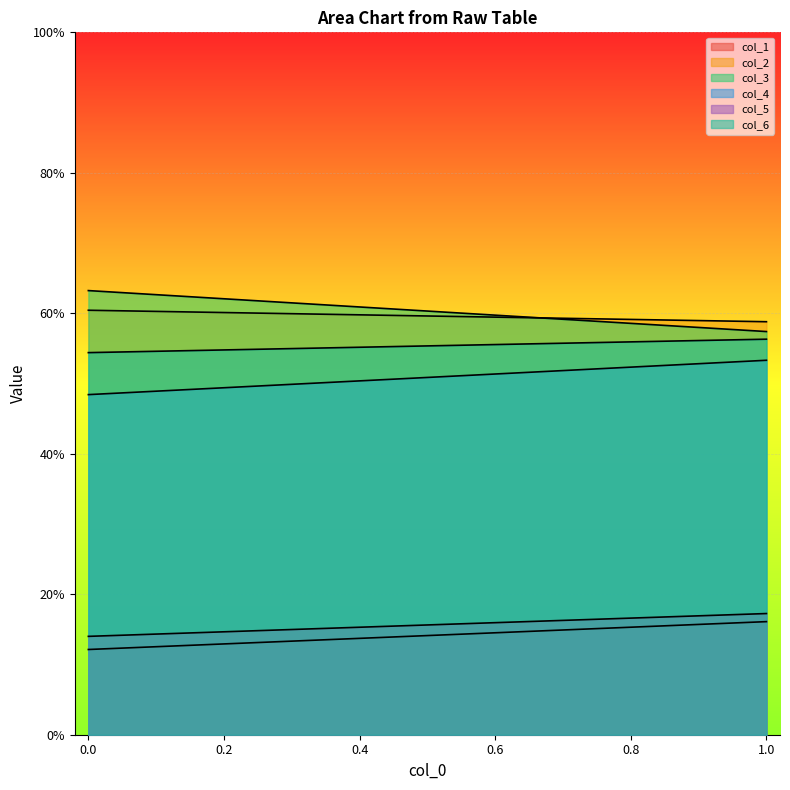

What are all the series names shown in the legend?

col_1, col_2, col_3, col_4, col_5, col_6